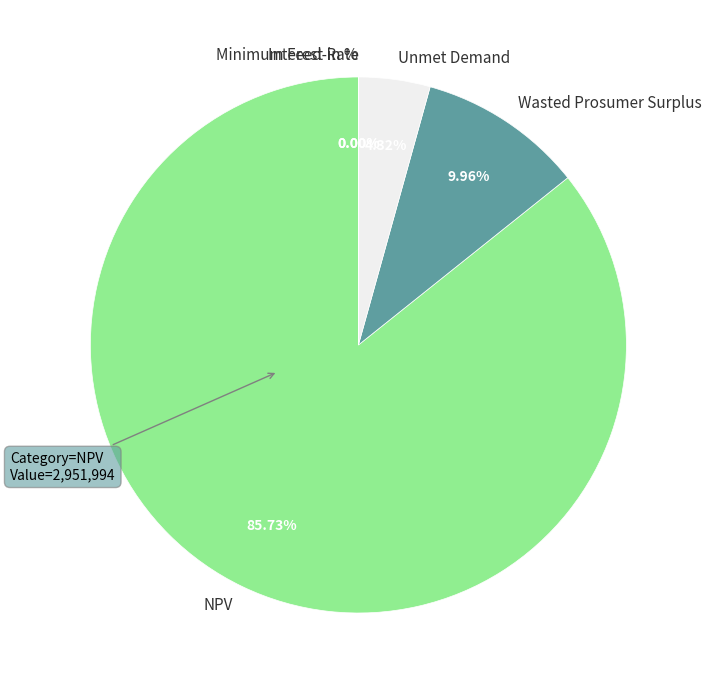

Count the number of slices in the pie.

5